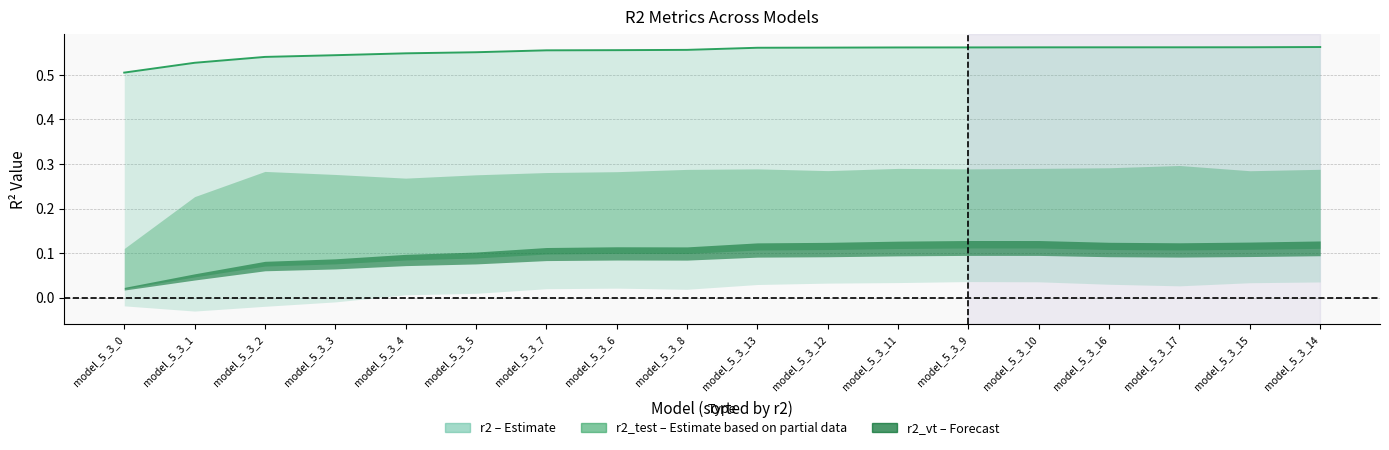

How many data points in r2_val are less than 0?

4